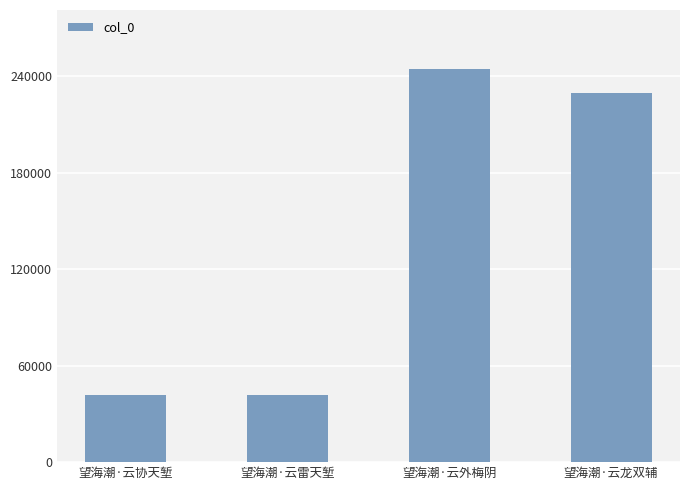

The value at 望海潮·云外梅阴 is 244673. True or false?

True